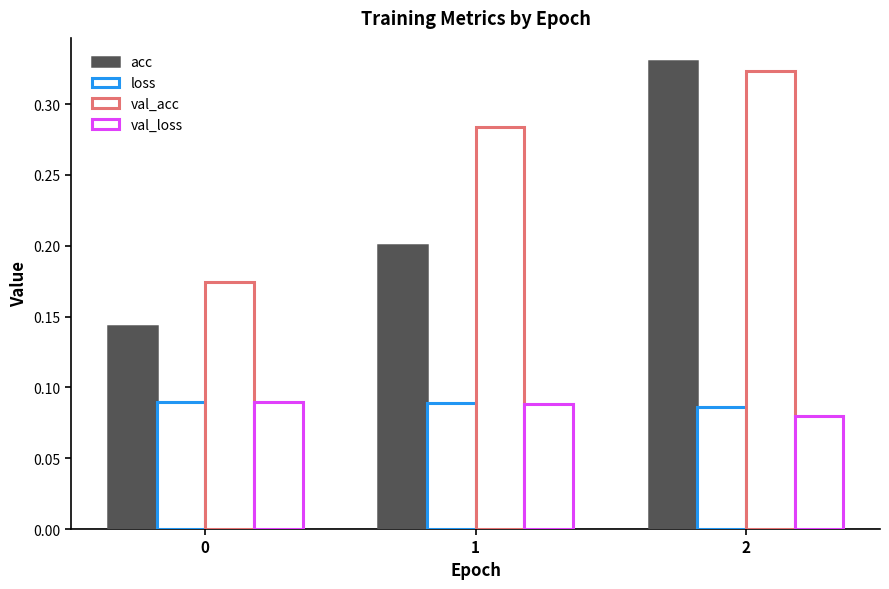

How many bars are there in each group?

4